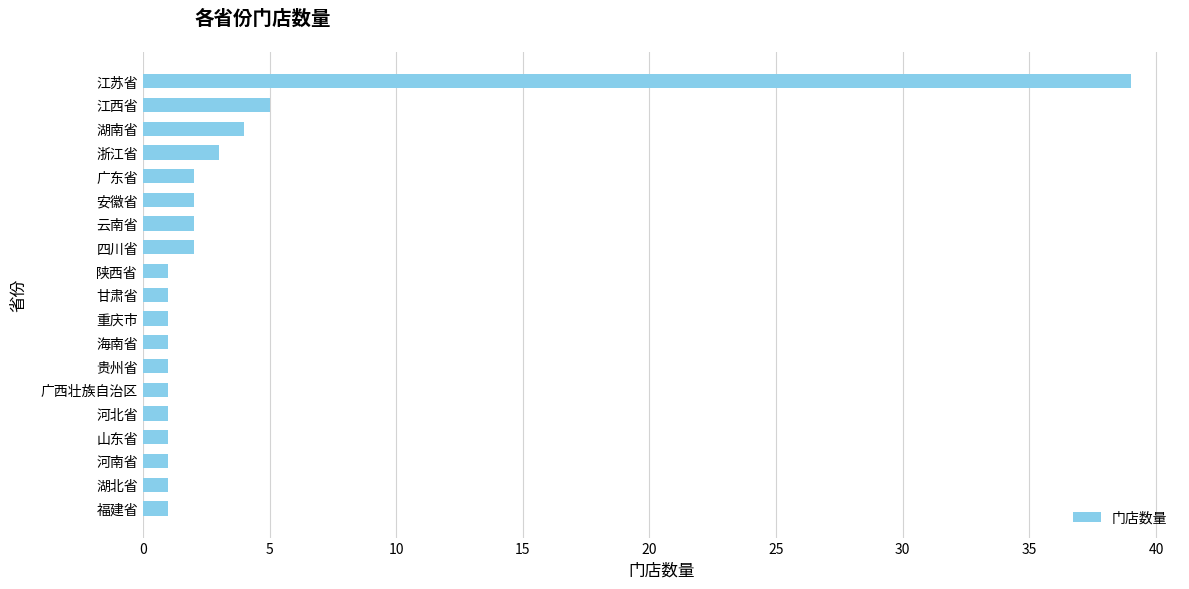

What is the ratio of the value at 浙江省 to the value at 广东省?

1.5